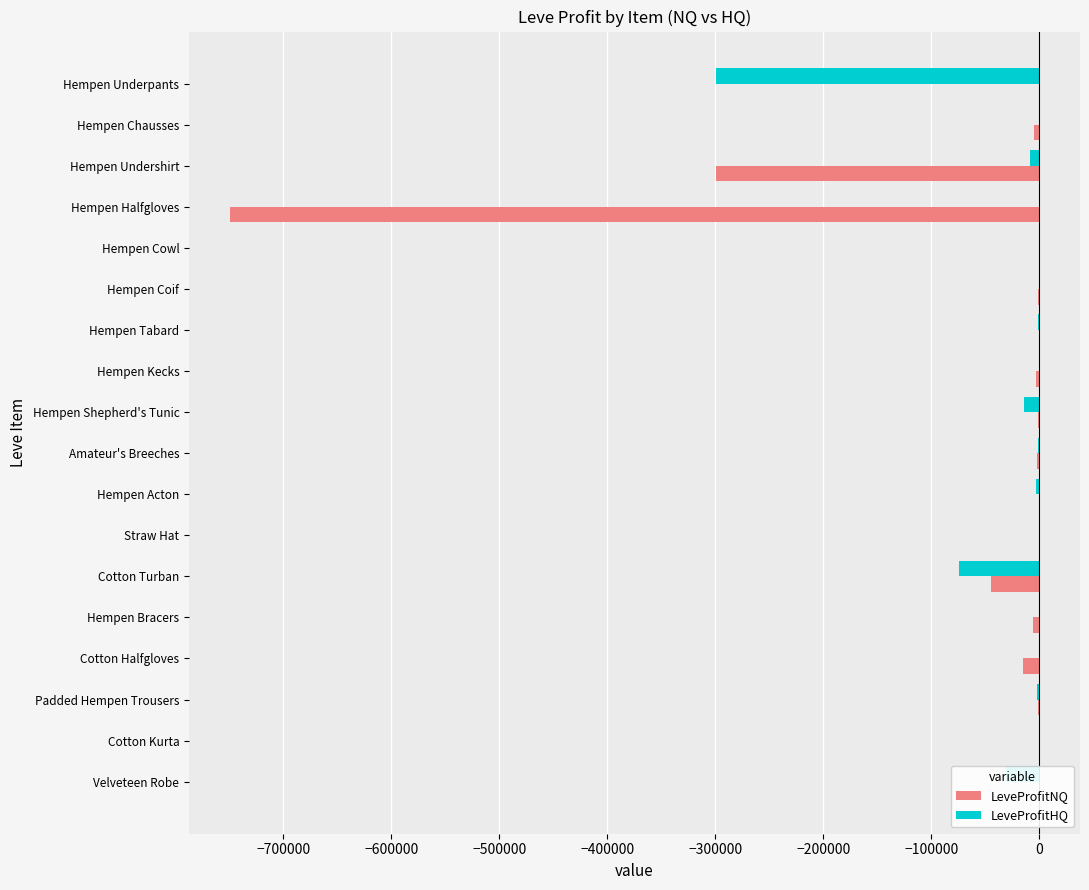

How many distinct data groups are displayed?

2